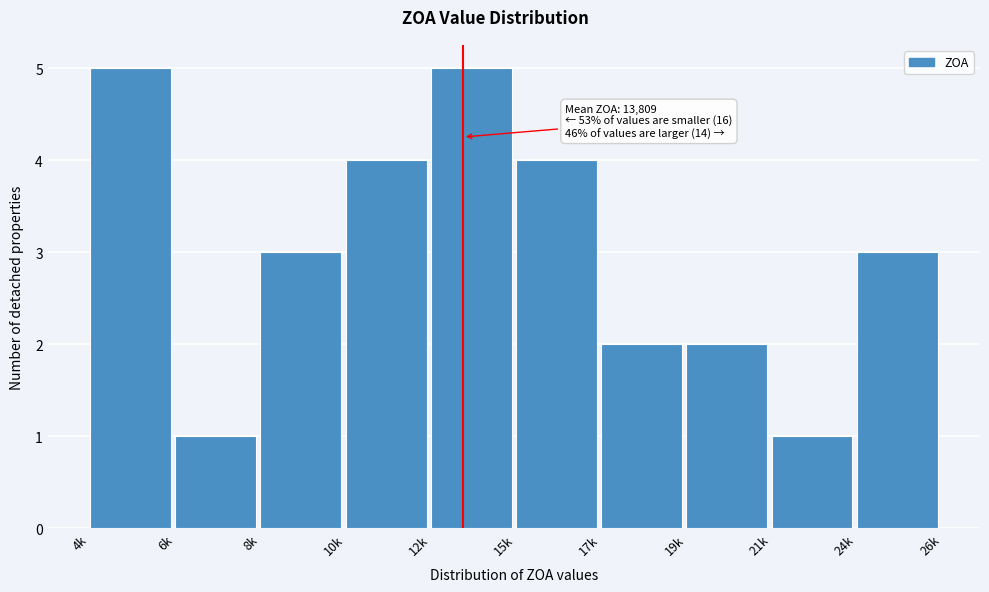

Reading right to left, list all the values displayed in this chart.

3	1	2	2	4	5	4	3	1	5